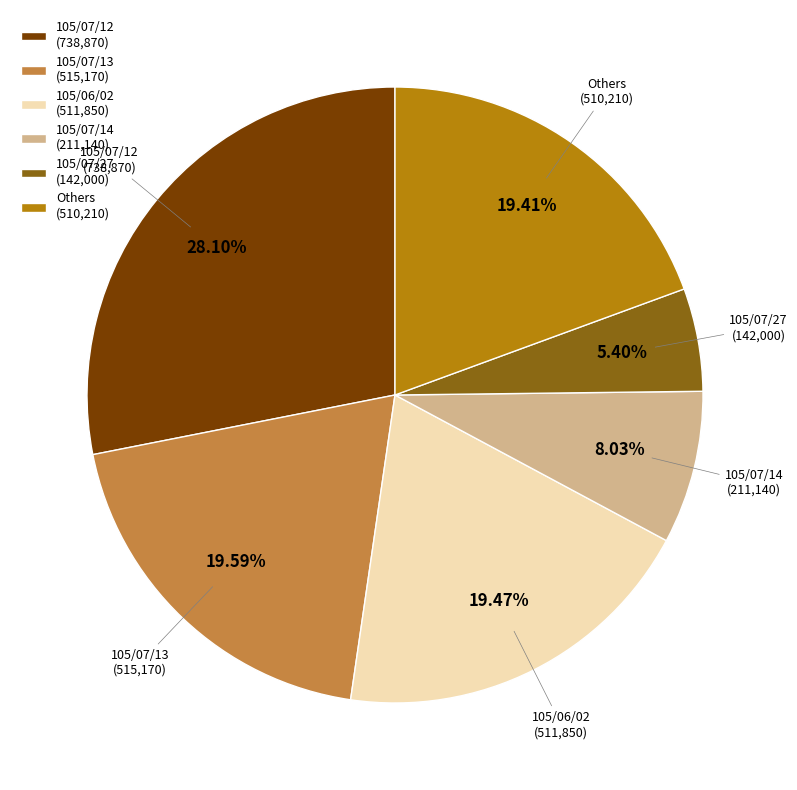

Combined, do 105/06/02 (511,850) and Others (510,210) account for over 50%?

No